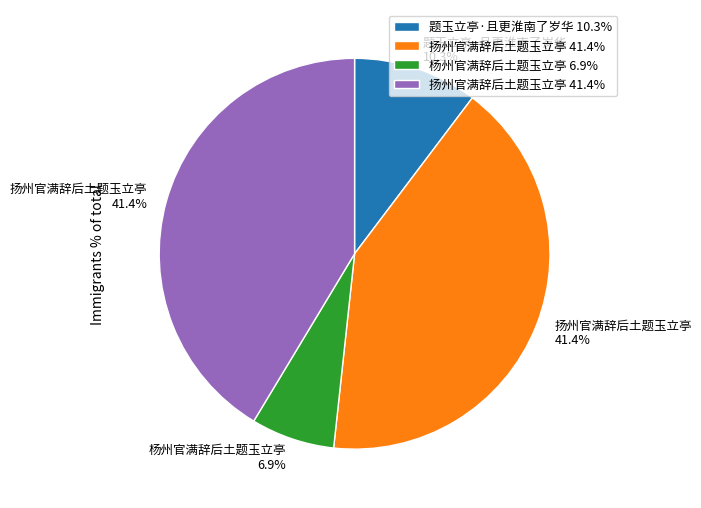

Is there any slice that represents more than half of the pie?

No